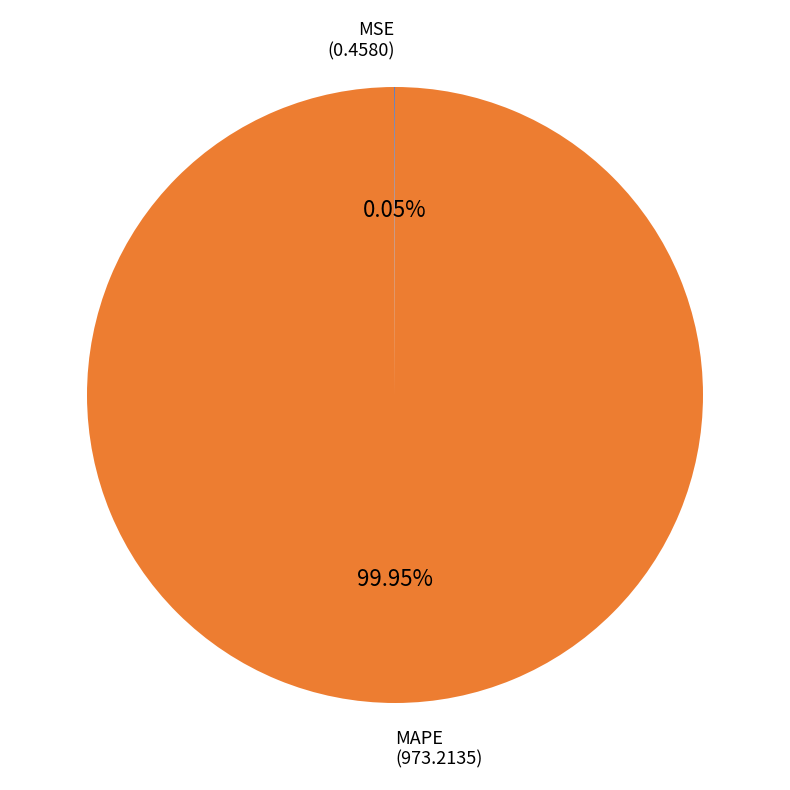

Which category has the biggest portion of the pie?

MAPE